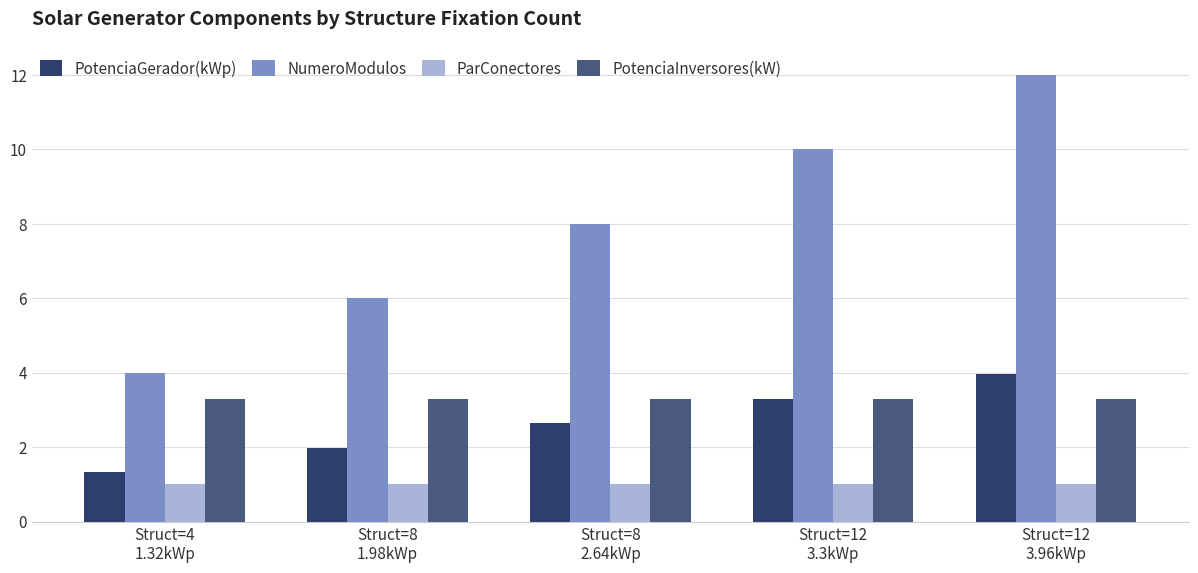

Which series has the widest spread of values?

NumeroModulos